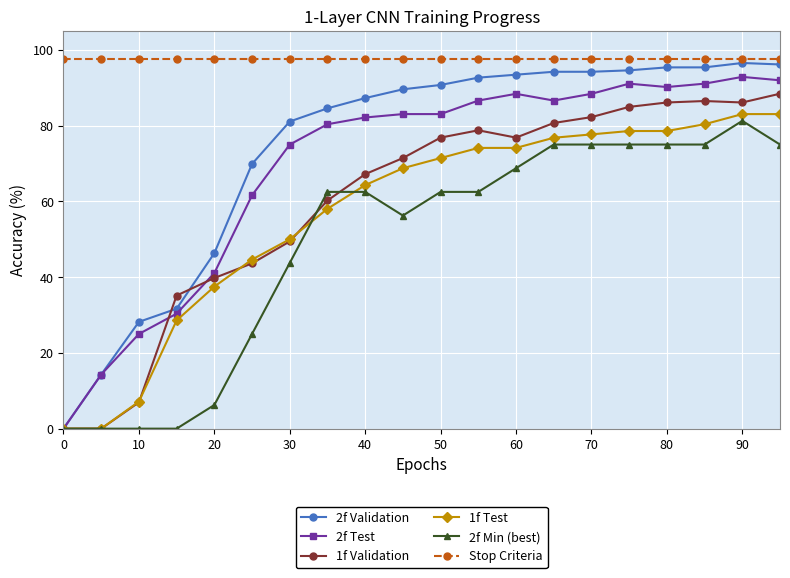

At how many categories does at least one series exceed 16?

20